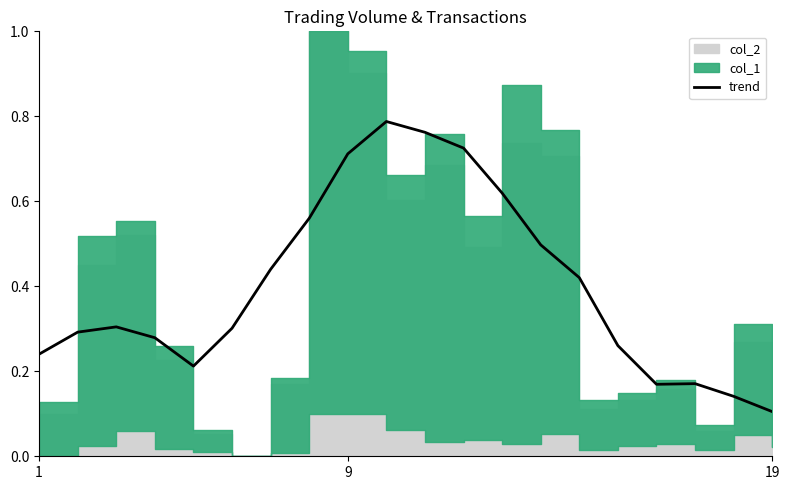

At which label does trend reach its minimum?

19